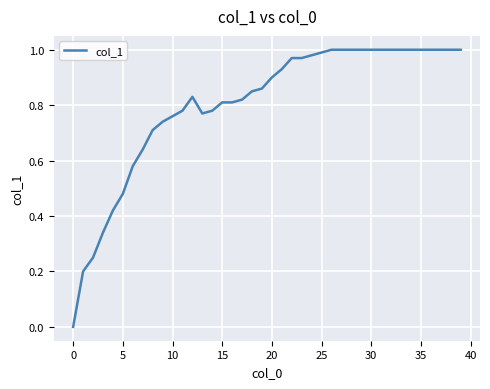

How many lines are shown in the chart?

1